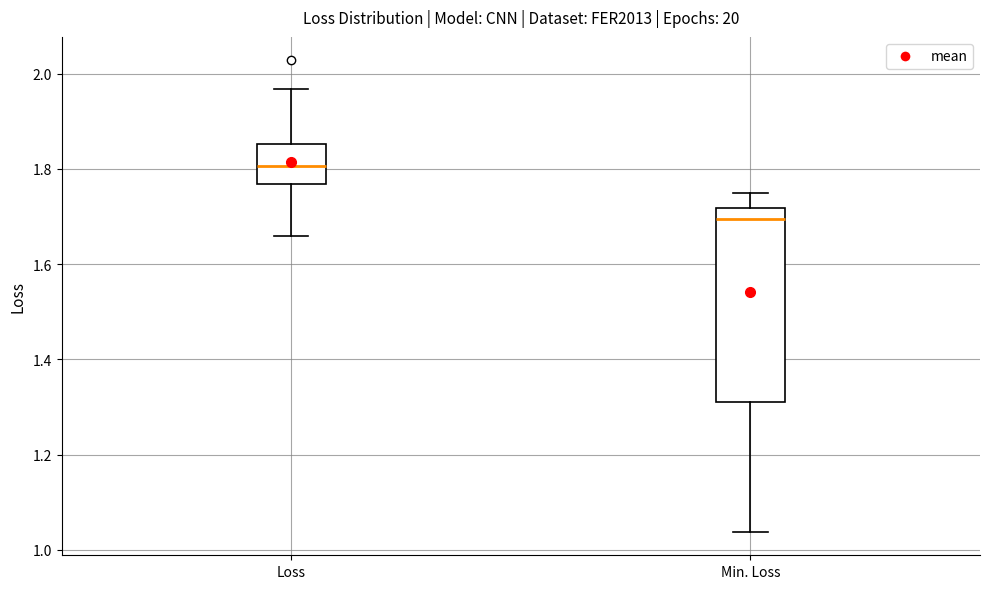

Where is the upper edge of the box for Loss on the y-axis? The values are not printed on the chart, so give them approximately, as read against the axis.

1.86